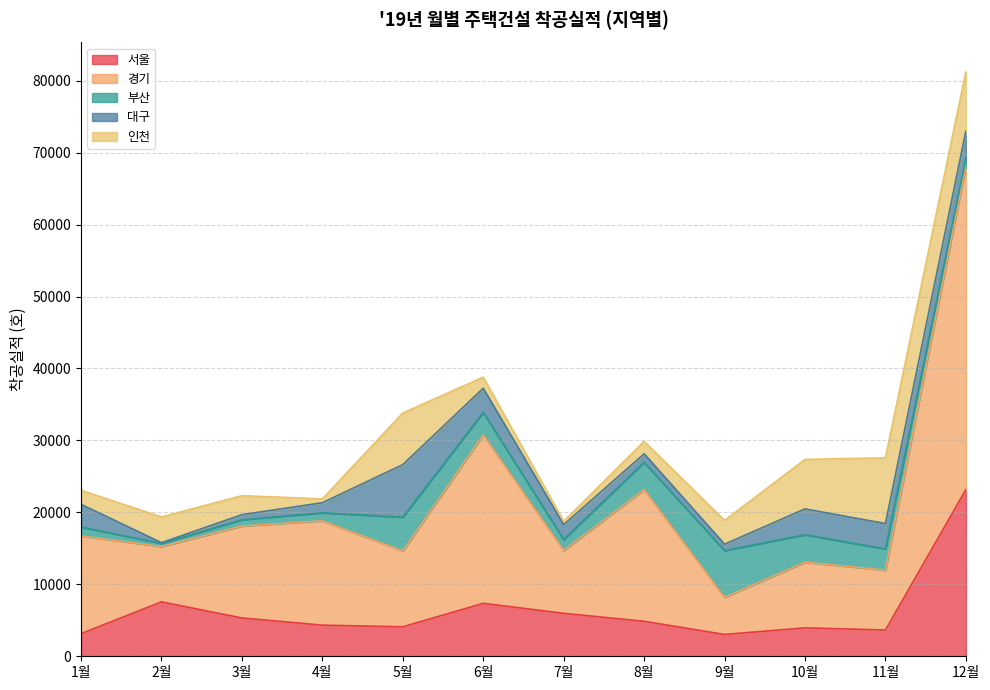

Which has a higher value, 3월 or 1월?

3월